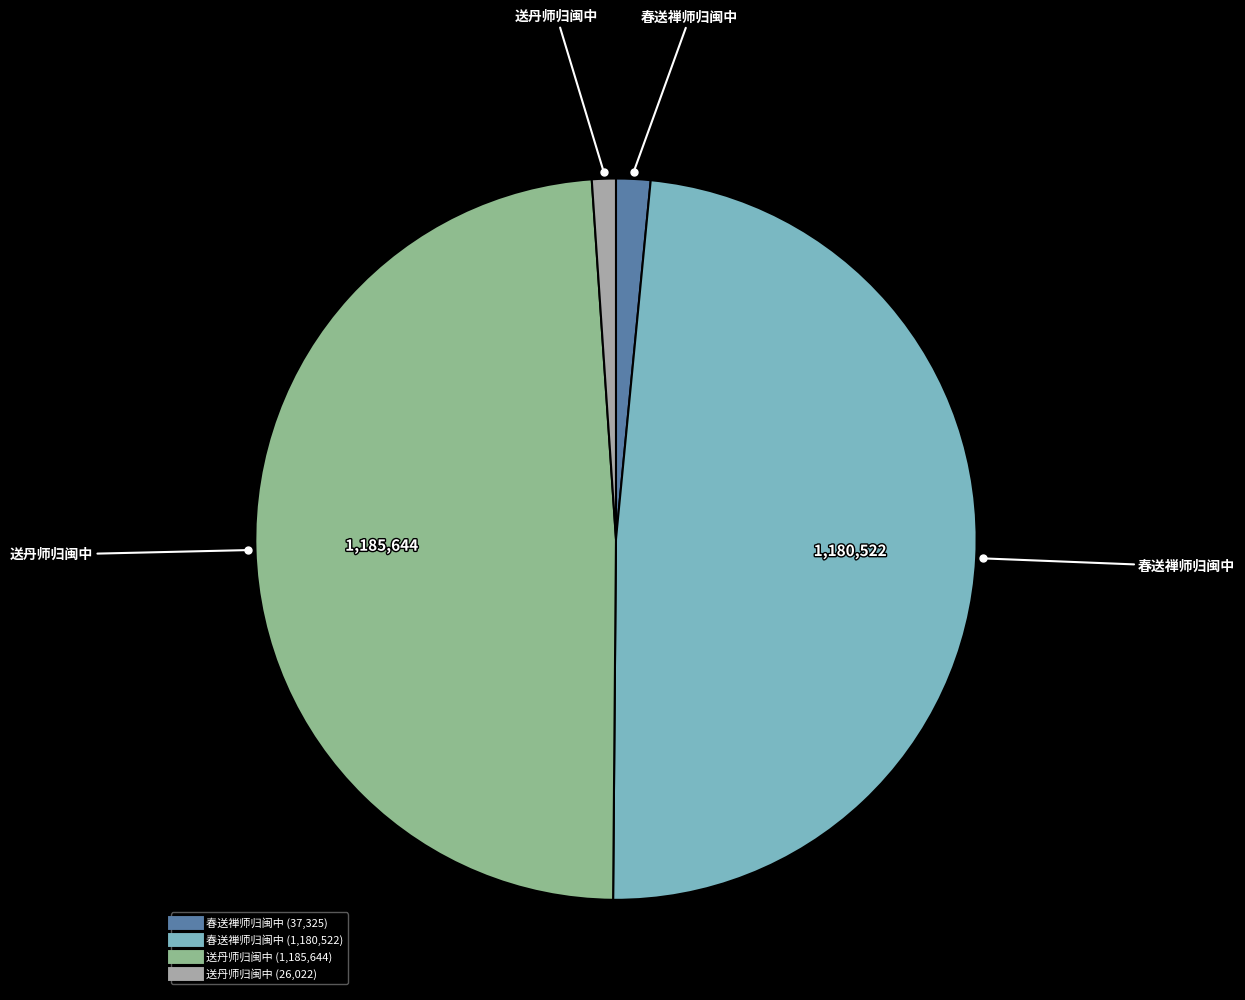

How many segments does this pie chart have?

4